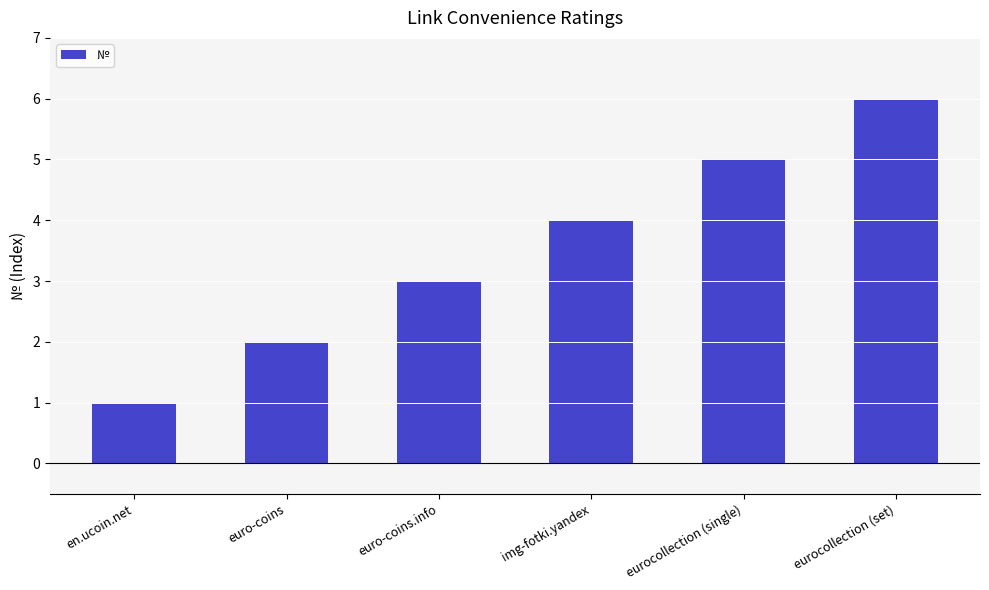

The value at euro-coins is 2. True or false?

True